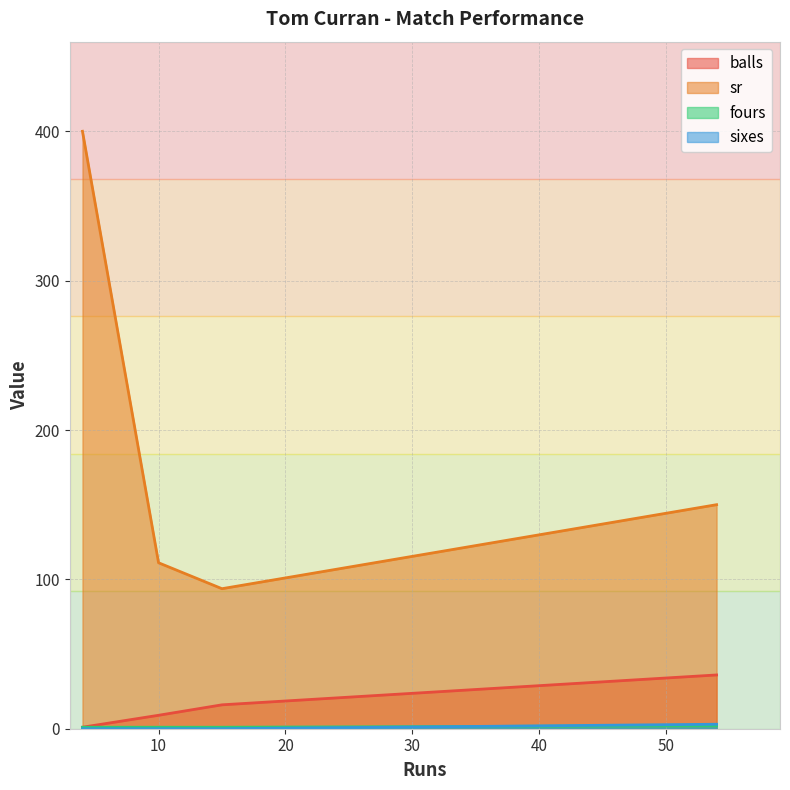

Which series has the largest total across all categories?

sr